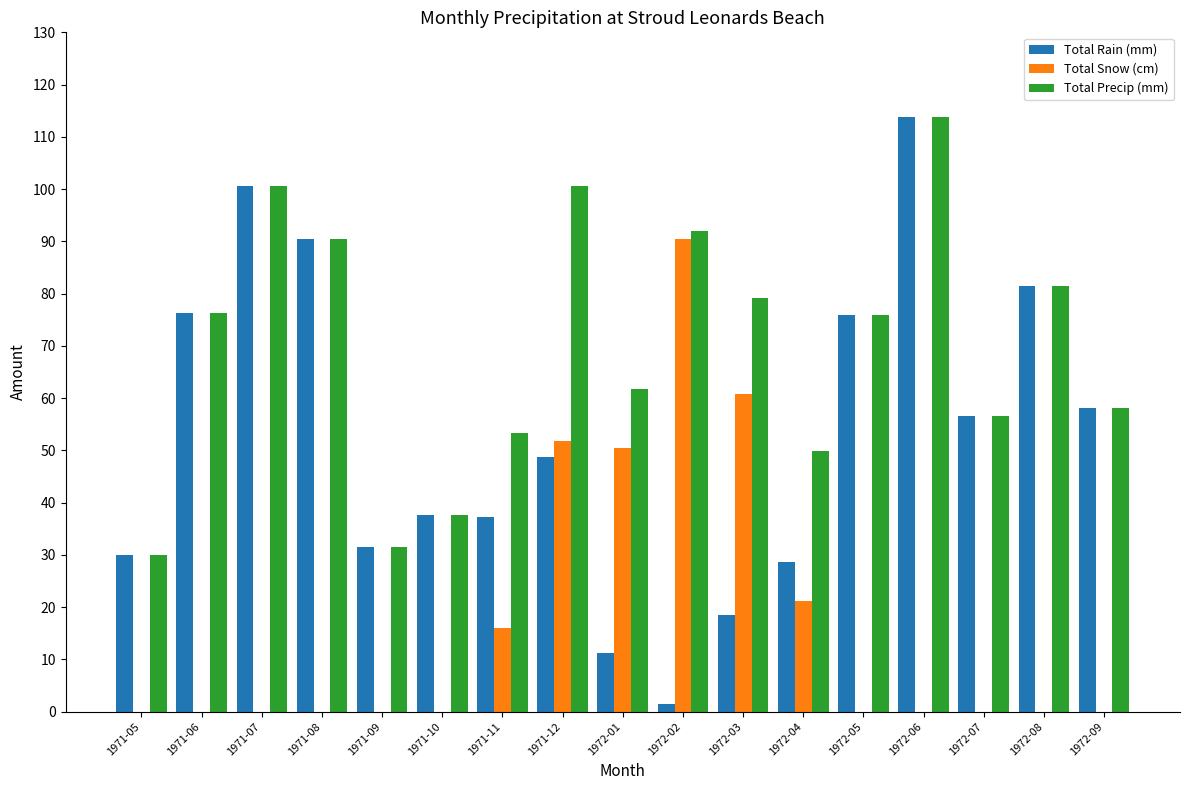

Read the Total Precip (mm) value at 1971-11.

53.3